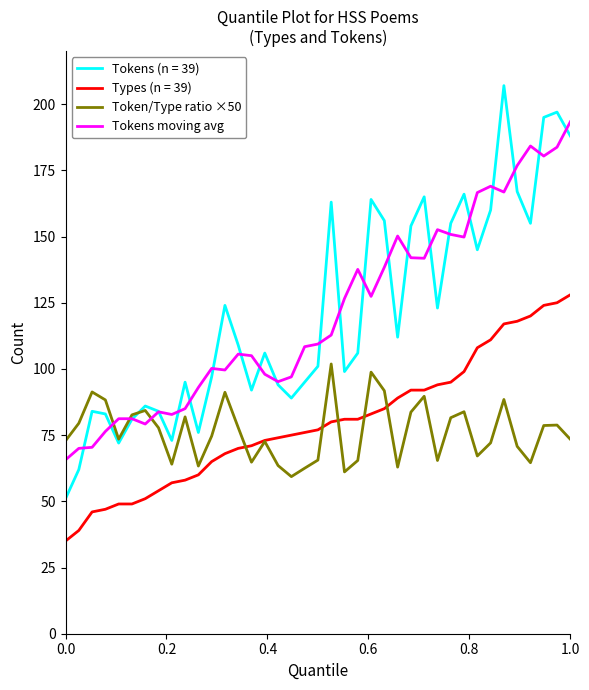

True or false: Types (n = 39) and Tokens (n = 39) intersect in this chart.

False